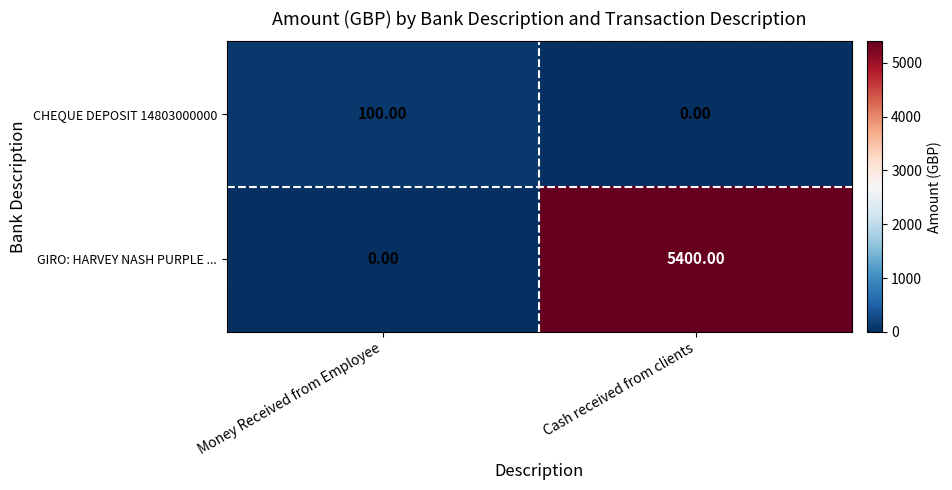

What is the spread (max minus min) of values at Money Received from Employee?

100